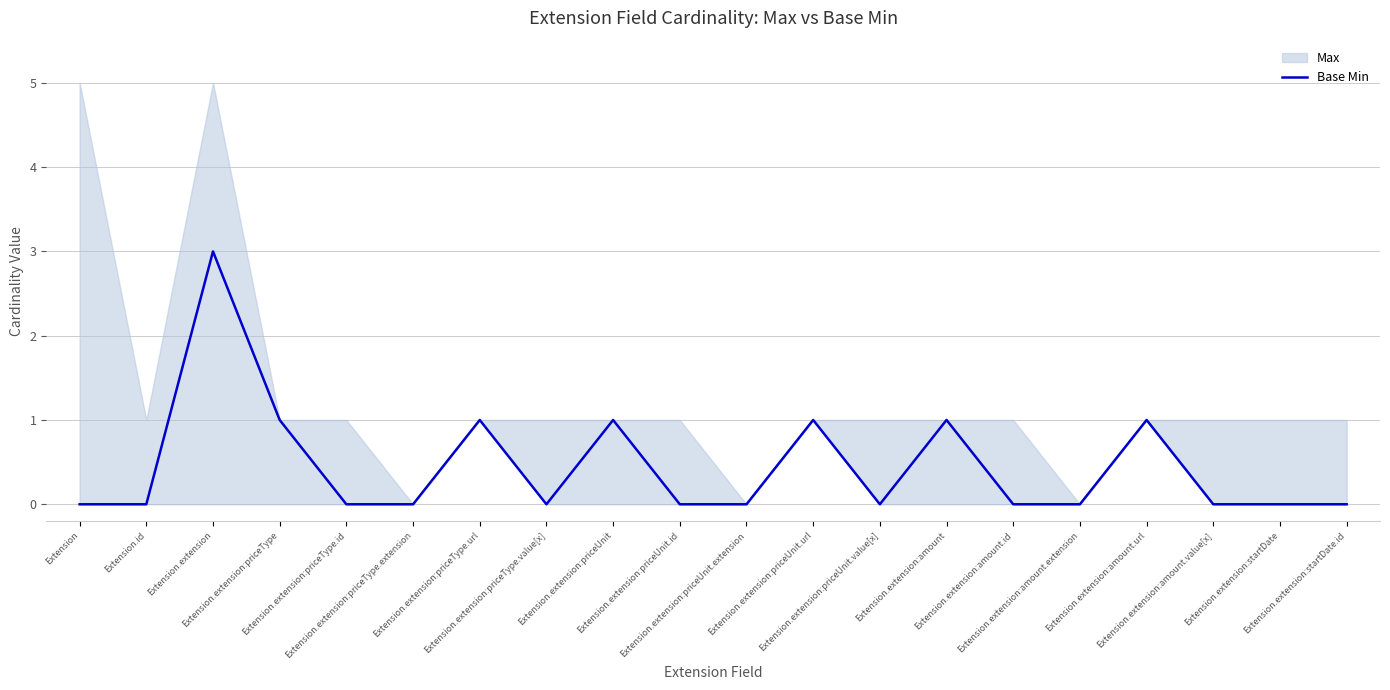

The value at Extension.extension:priceType.value[x] is 1. True or false?

False